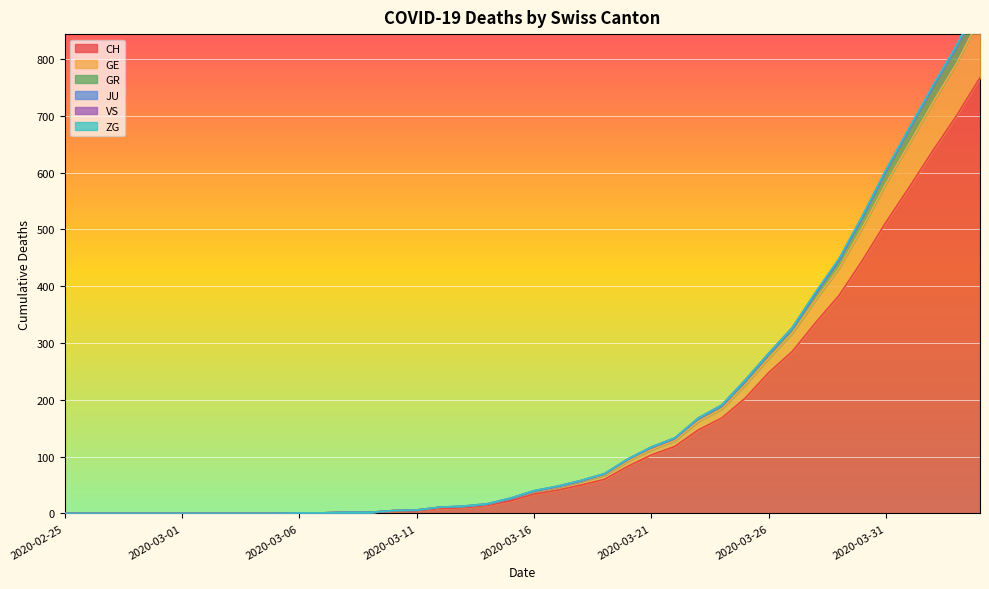

True or false: CH has a value of 26 at 2020-03-21.

False